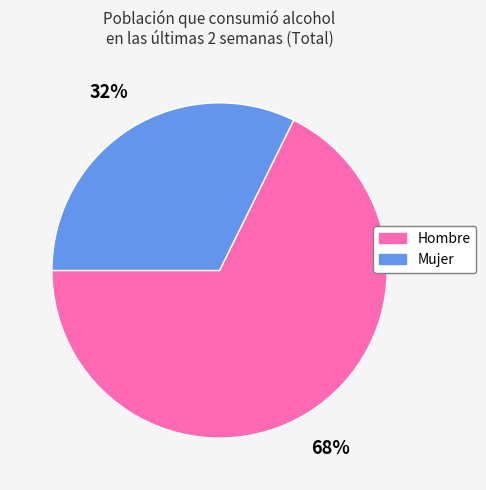

What percentage is the Mujer slice, to the nearest percent?

32%